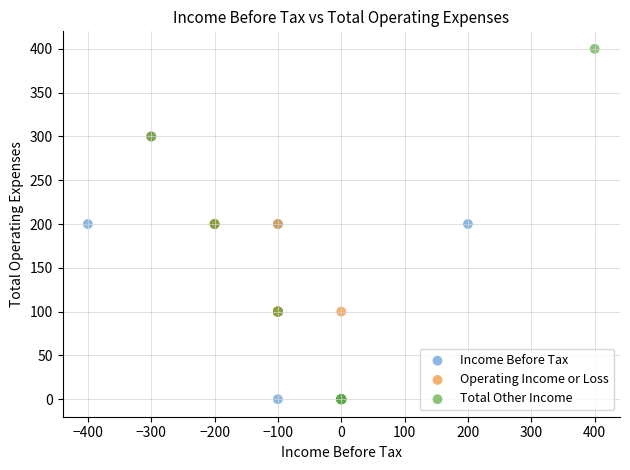

Which series contains the highest Y value?

Total Other Income